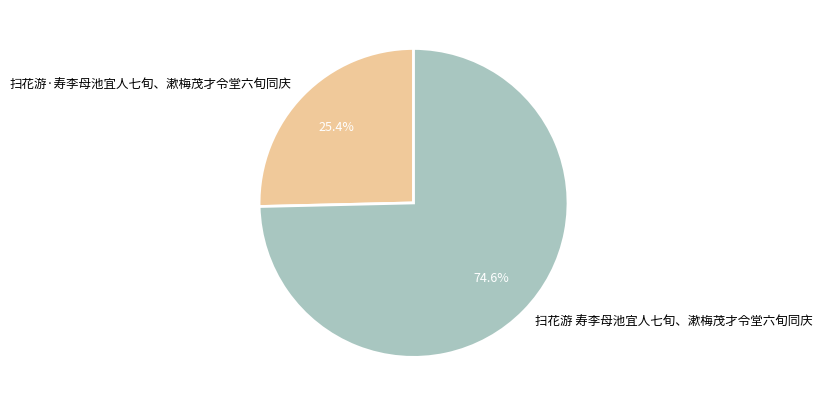

To the nearest percent, what percentage of the pie is 扫花游 寿李母池宜人七旬、漱梅茂才令堂六旬同庆?

75%